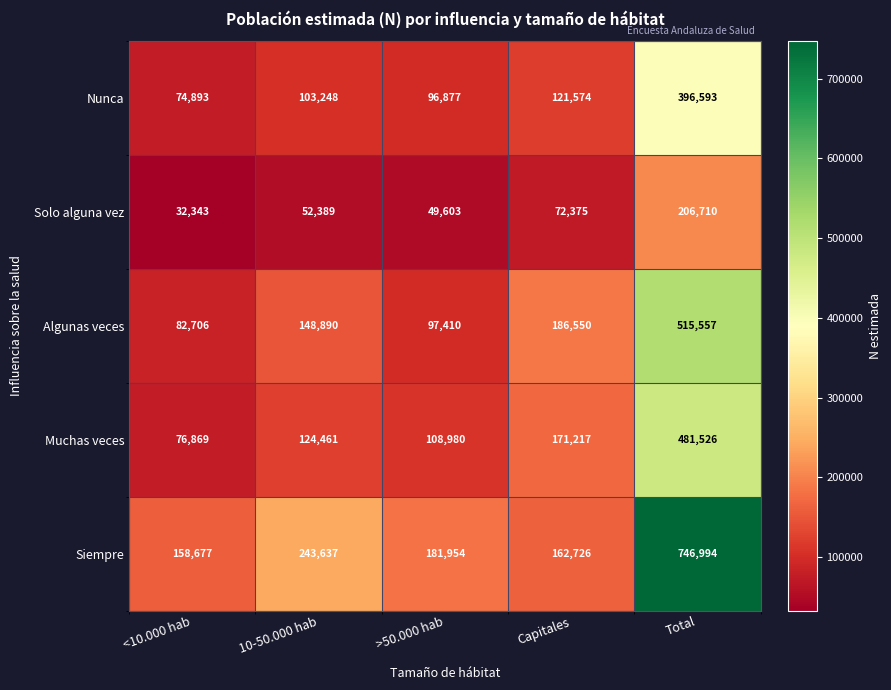

How many values in the Nunca series are below 103248?

2